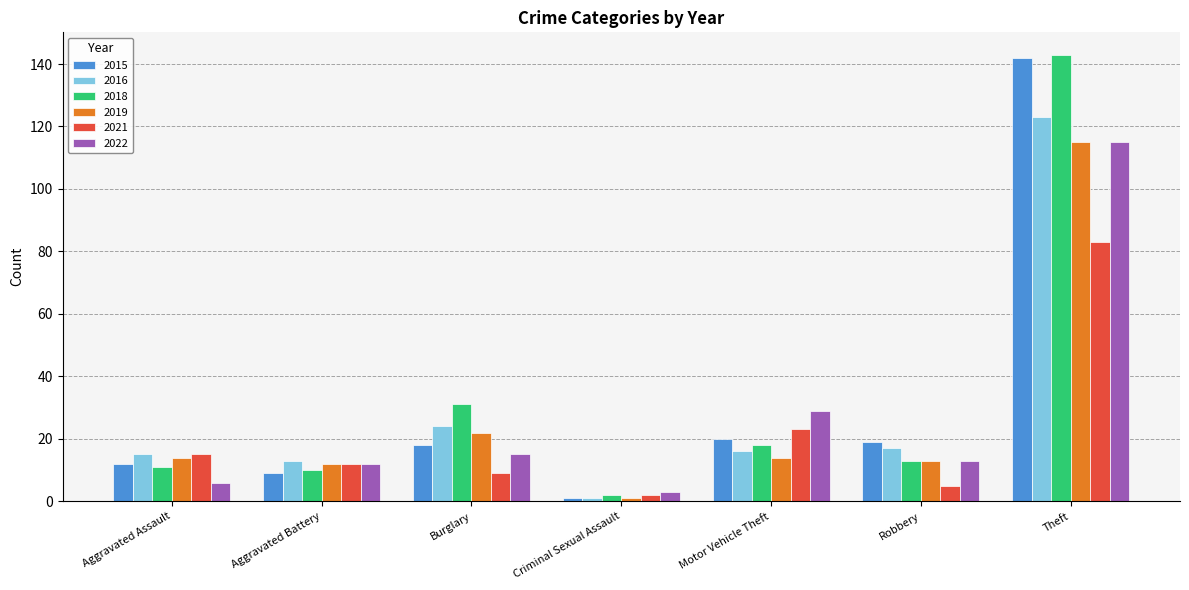

Between Aggravated Assault and Theft, which series saw the biggest shift?

2018